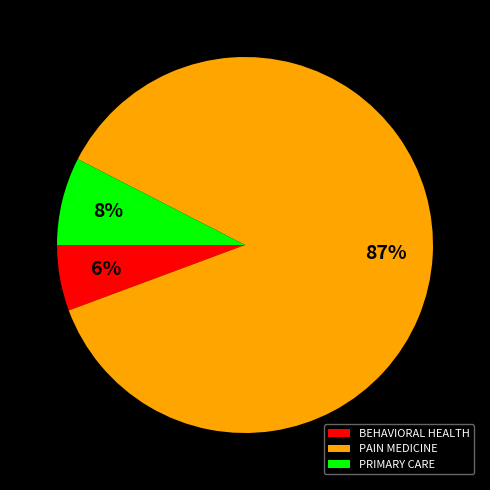

Which has a higher value, PAIN MEDICINE or PRIMARY CARE?

PAIN MEDICINE